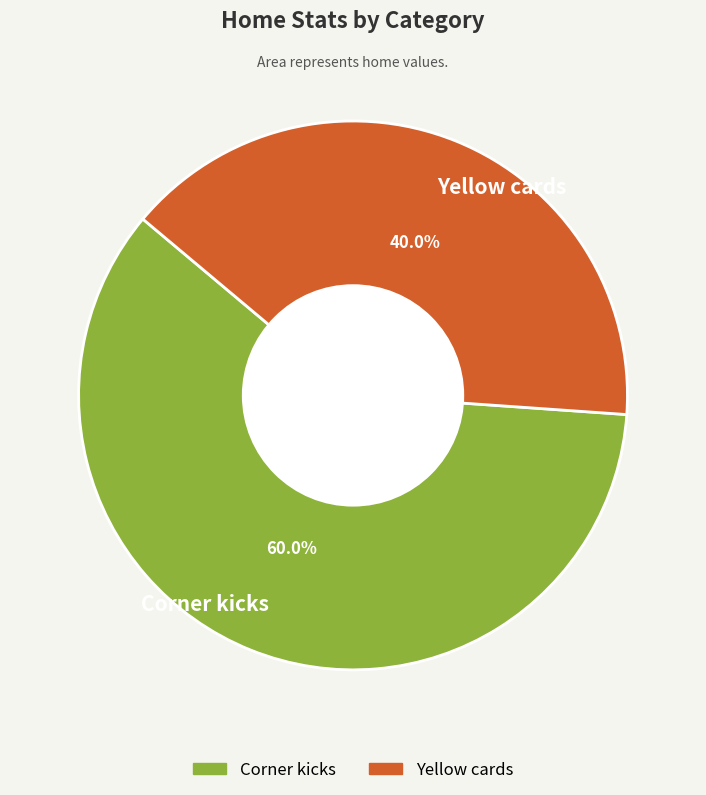

Rank the categories by value from highest to lowest.

Corner kicks, Yellow cards